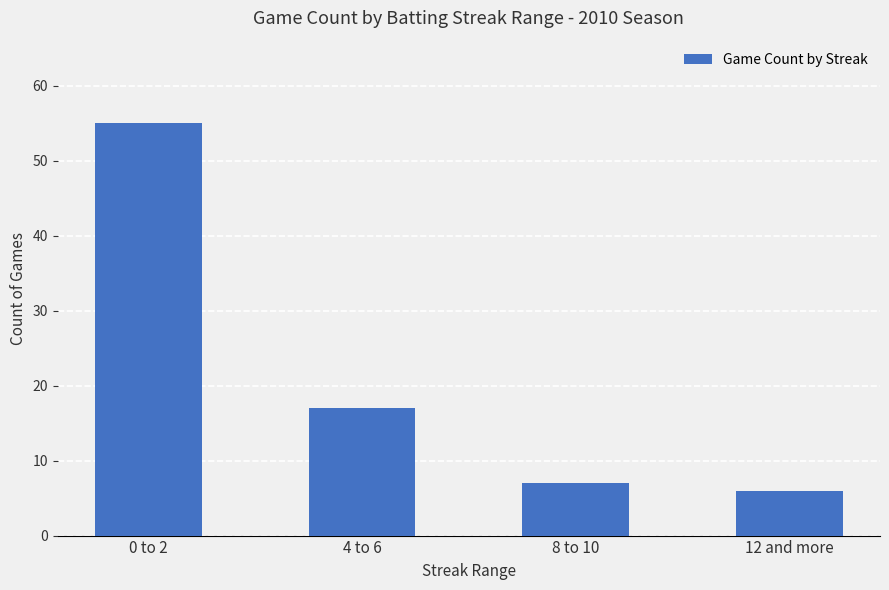

What is the maximum value shown in the chart?

55